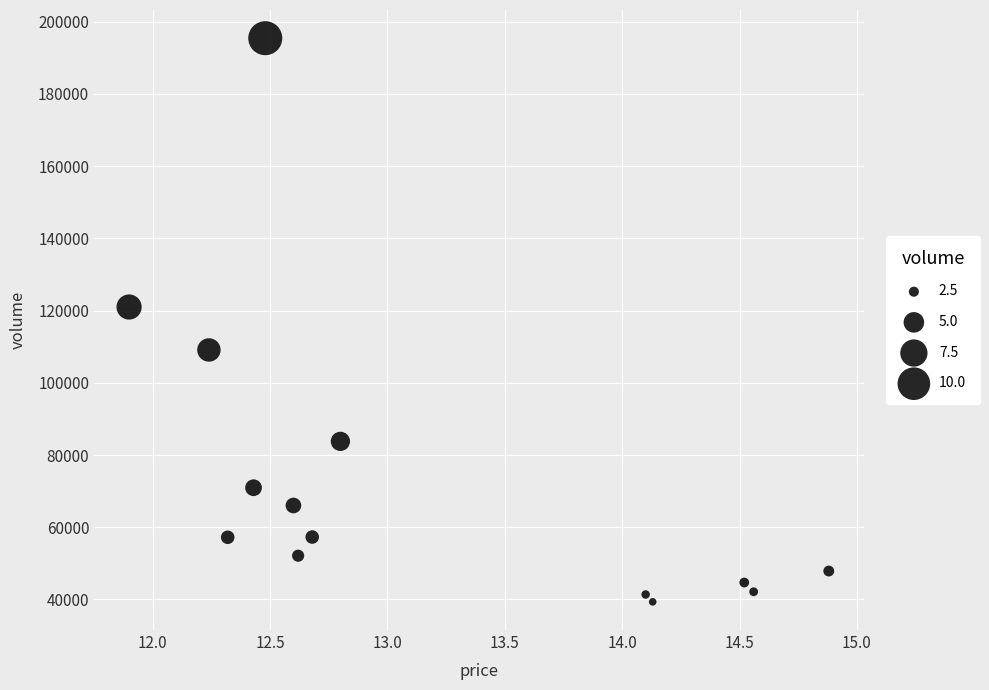

What Y value in the scatter plot is closest to 117391?

120994